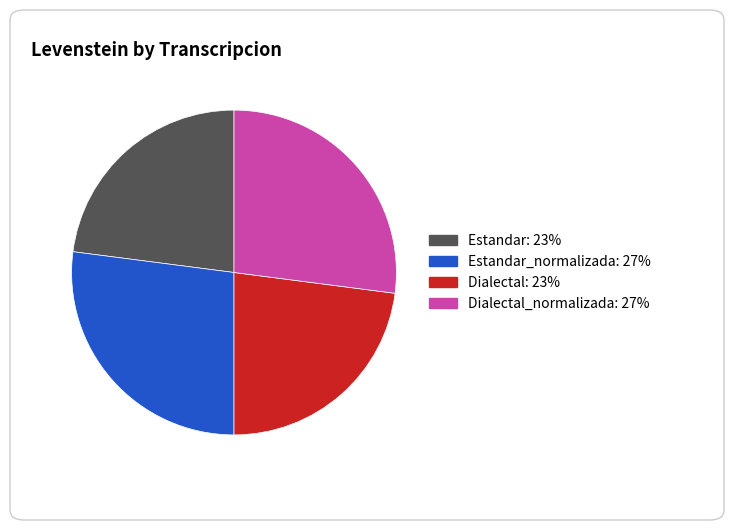

Is there a majority slice in this chart?

No